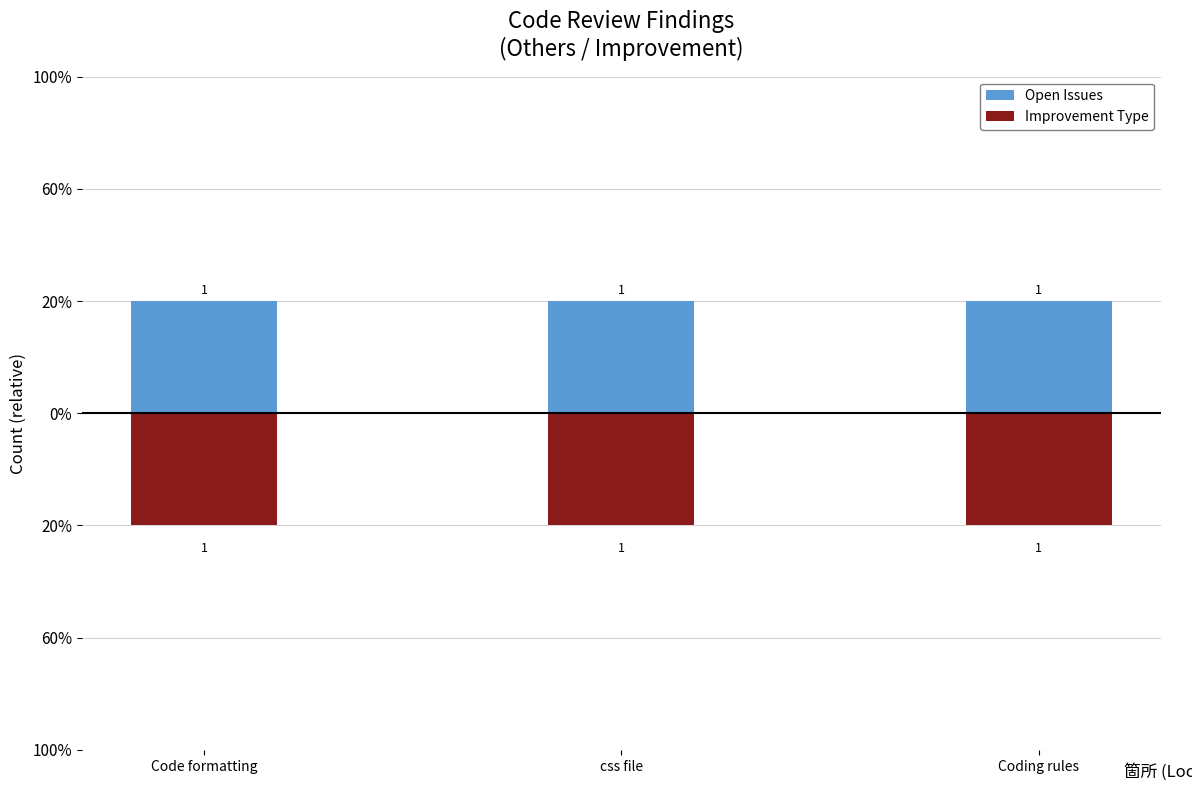

What is the maximum value shown in the chart?

1